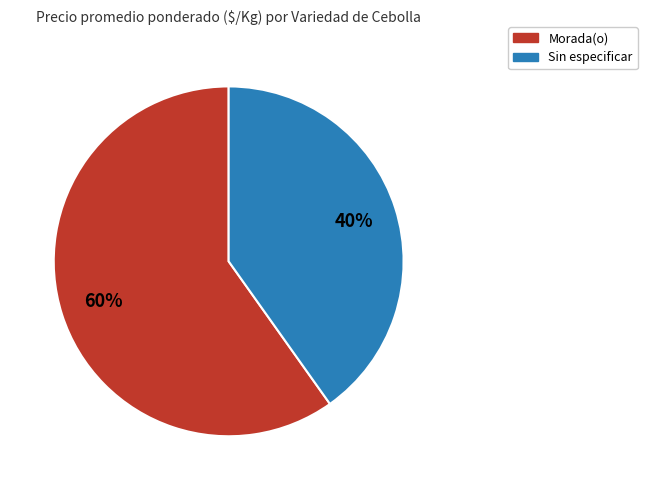

Does any single category account for the majority?

Yes